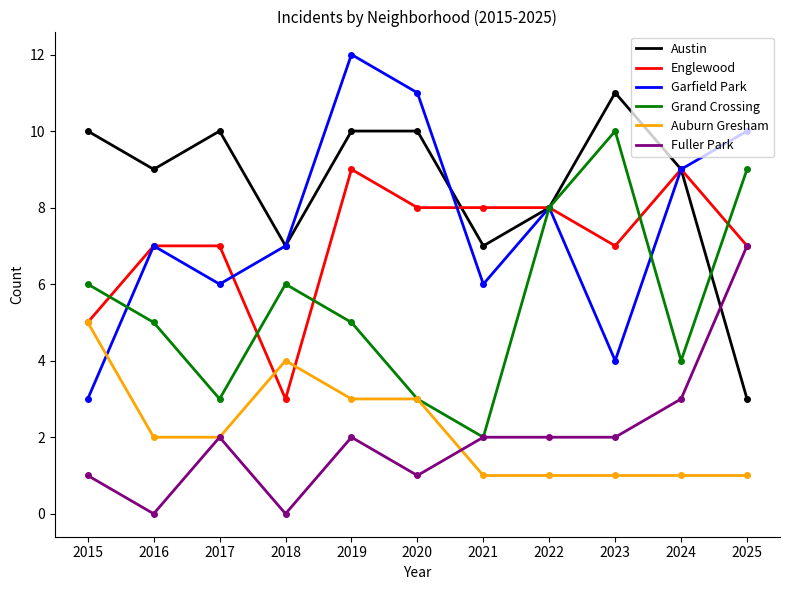

The value of Englewood at 2024 is 6. True or false?

False